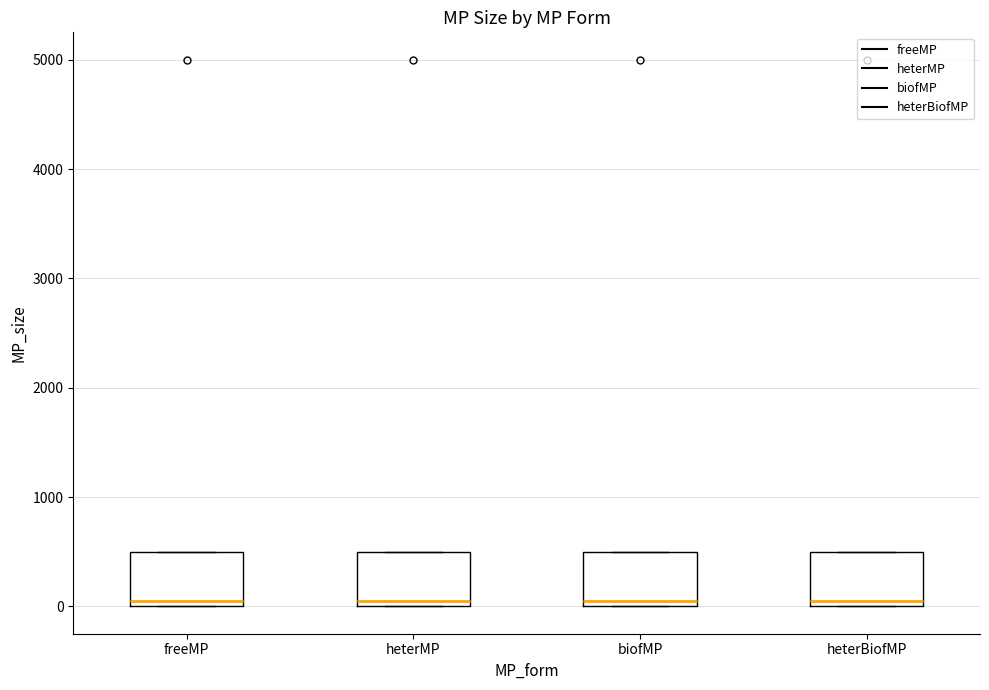

Where is the upper edge of the box for heterMP on the y-axis? The values are not printed on the chart, so give them approximately, as read against the axis.

500